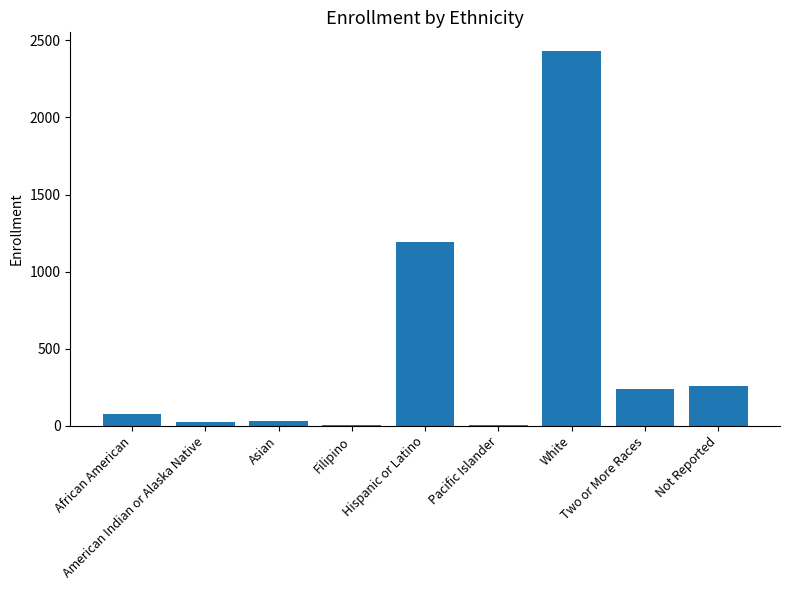

What is the greatest value displayed?

2431